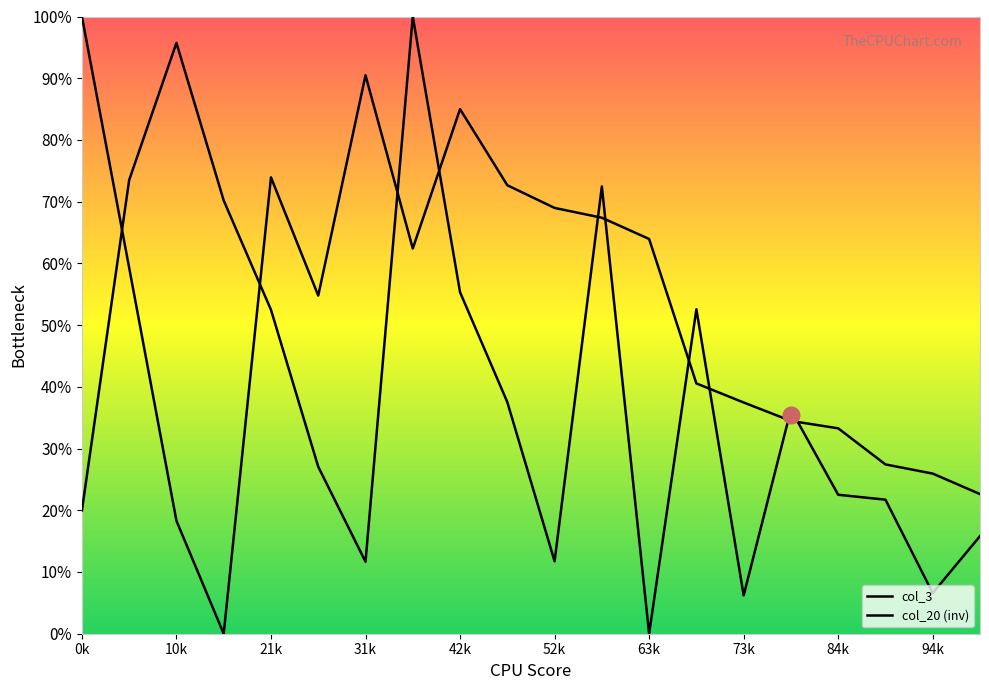

Does the chart have visible grid lines?

No